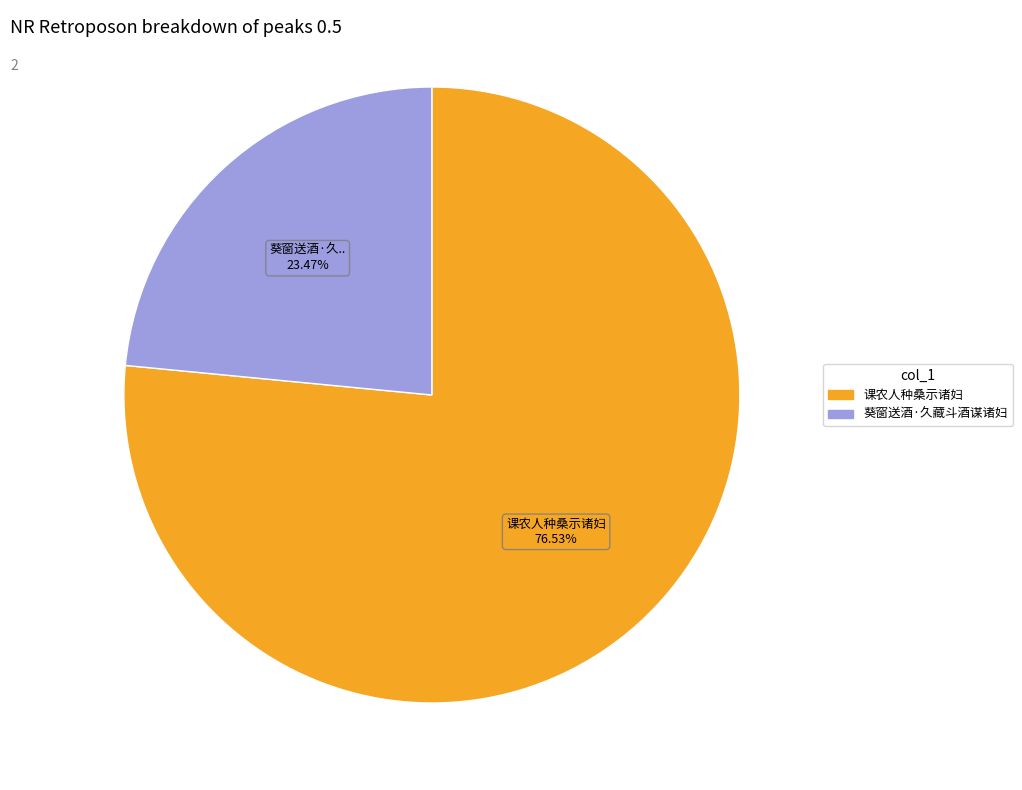

Which category has the biggest portion of the pie?

课农人种桑示诸妇